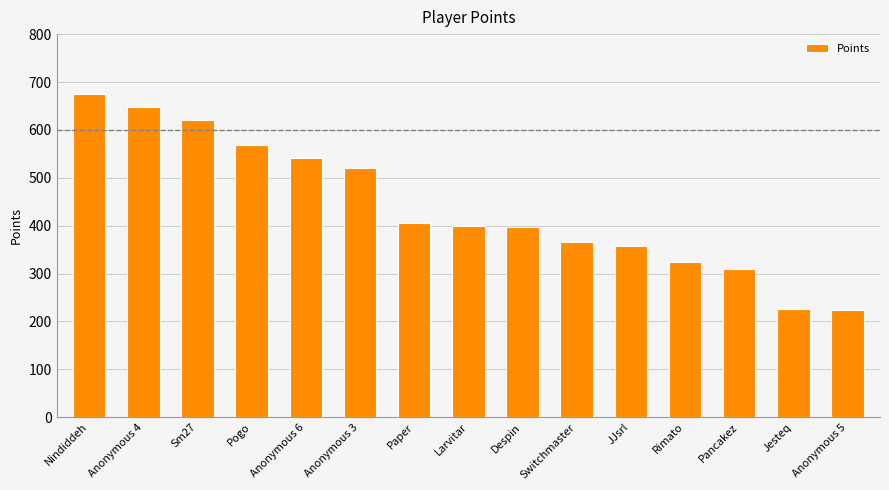

What is the difference between the maximum and minimum values?

452